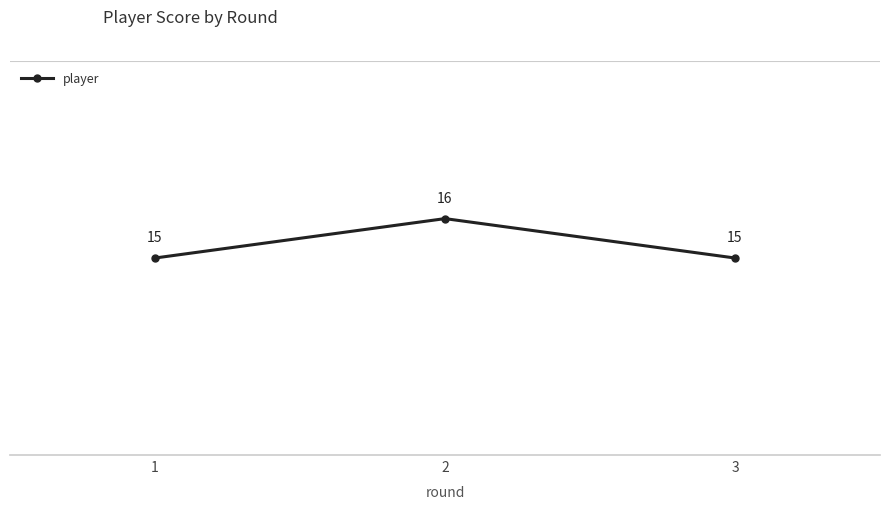

What is the average value?

15